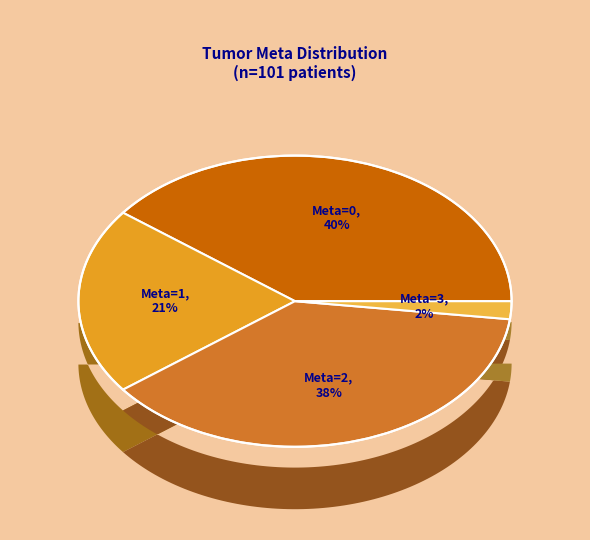

What is the total percentage of Meta=2 and Meta=3?

39.6%